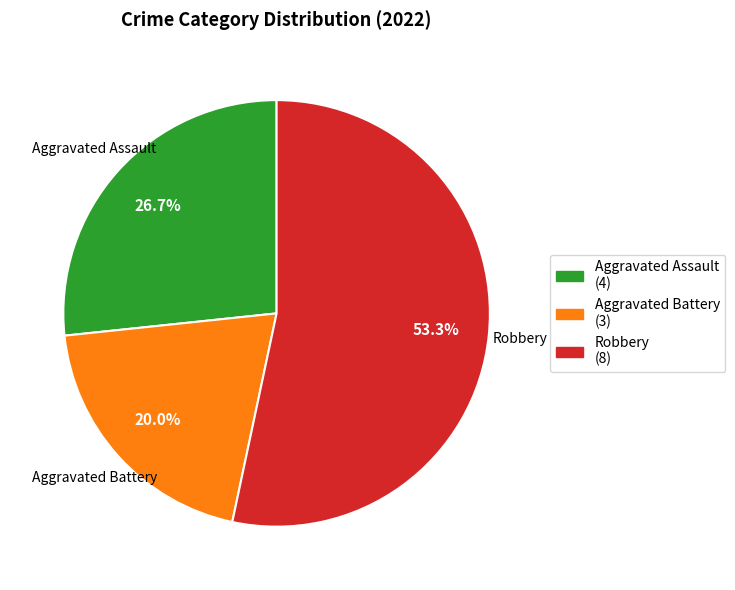

Is there a majority slice in this chart?

Yes